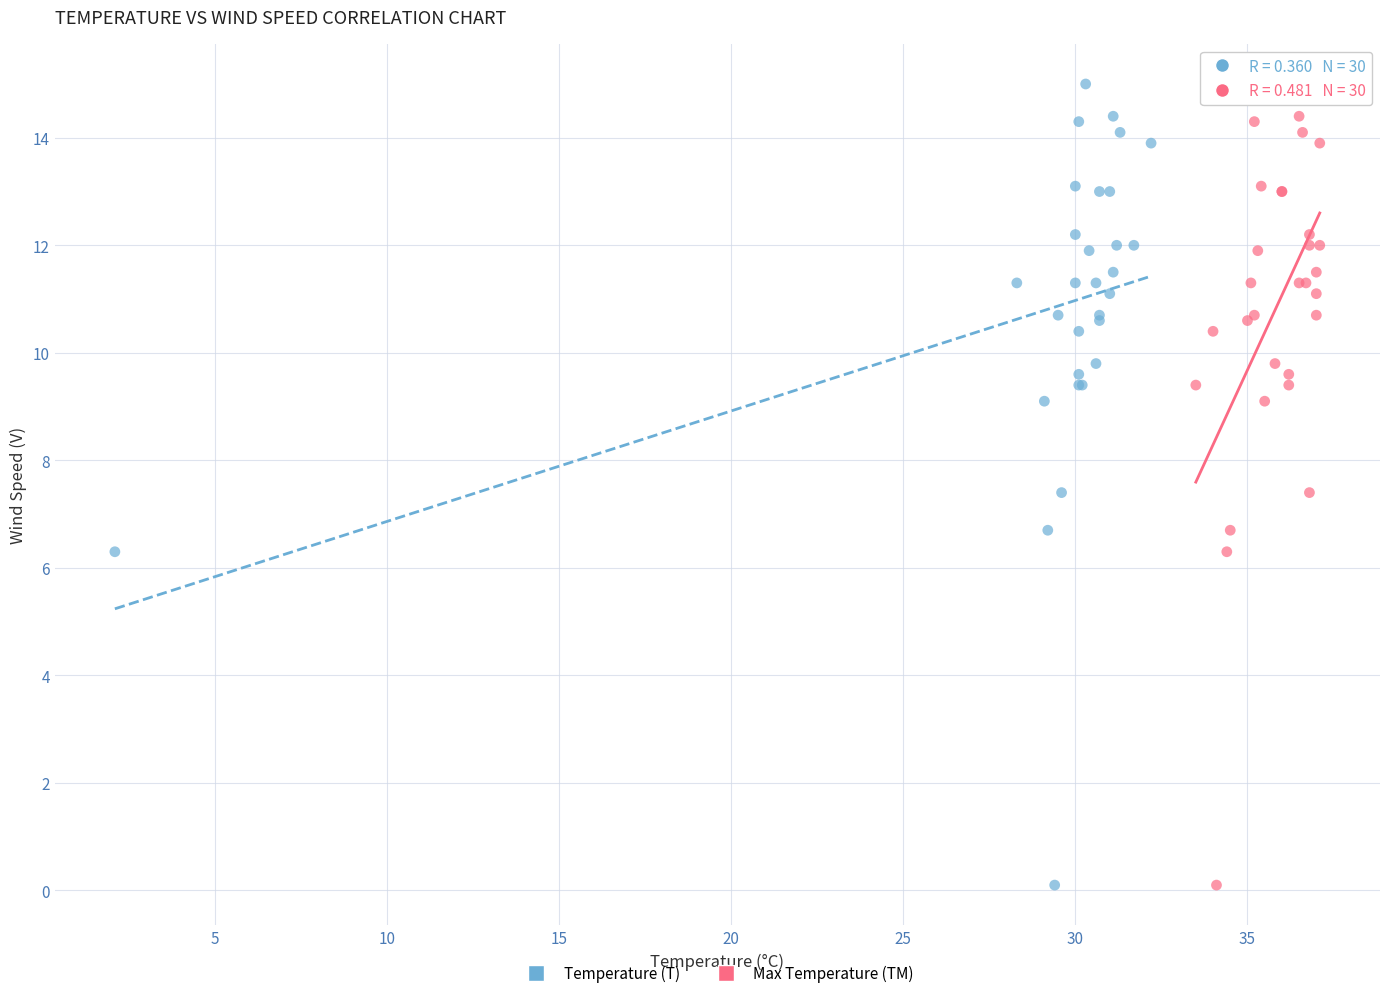

What are all the series names shown in the legend?

Temperature (T), Max Temperature (TM)